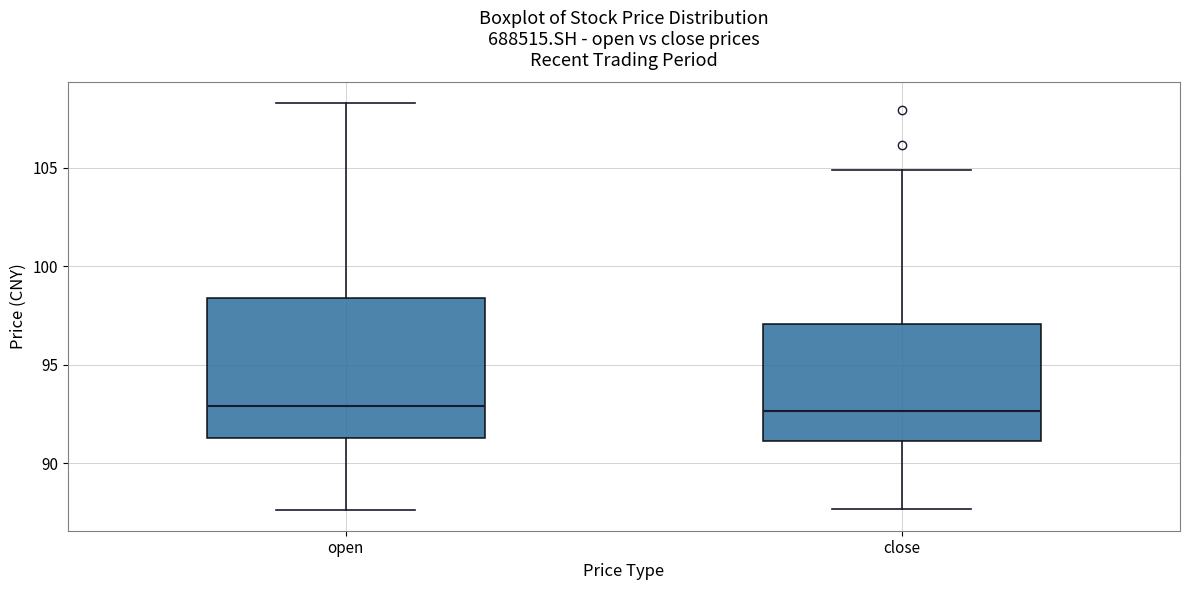

Reading left to right, transcribe this box plot: for each box, give where its median line is, the range the box spans, and where its two whiskers end, as read against the y-axis. The values are not printed on the chart, so give them approximately, as read against the axis.

open: median 93.0, box 91.5 to 98.5, whiskers 87.5 to 108.5
close: median 92.5, box 91.0 to 97.0, whiskers 87.5 to 105.0